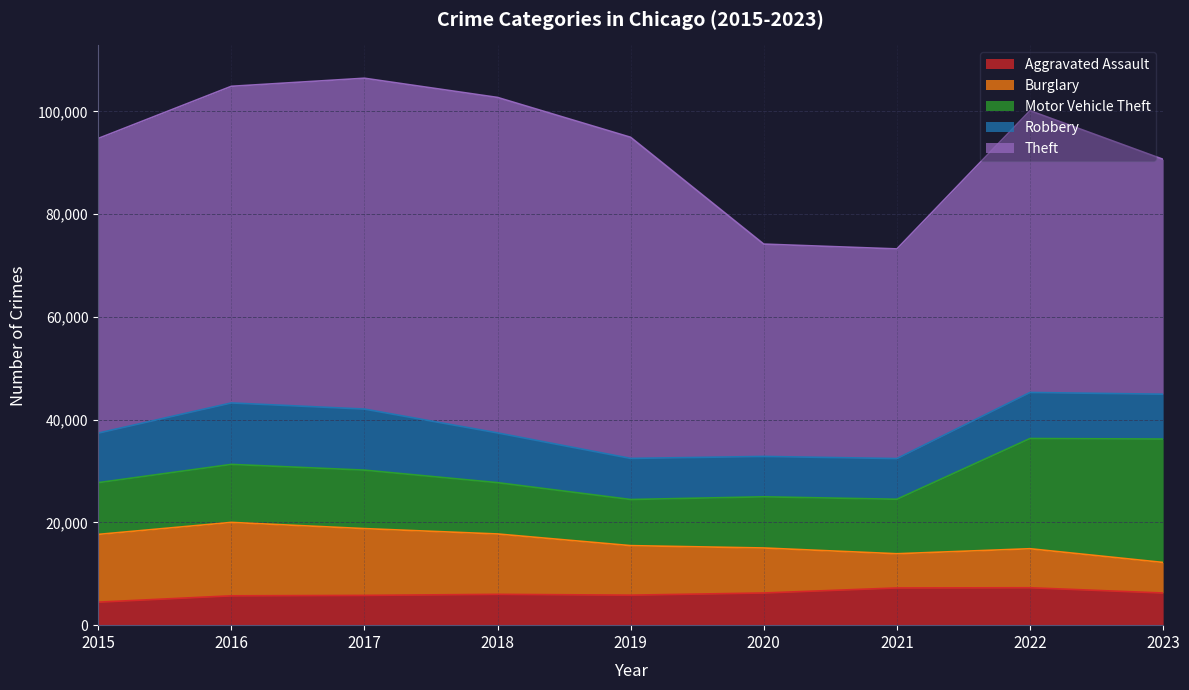

Is it true that Theft equals 57229 at 2021?

False